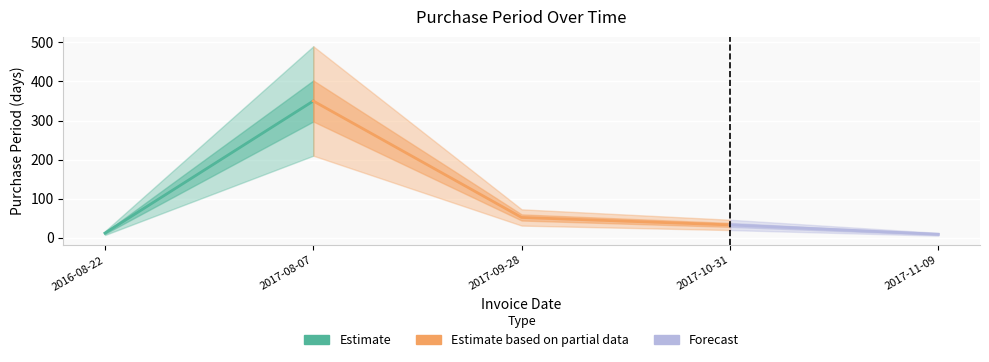

Rank the categories by value from highest to lowest.

2017-08-07, 2017-09-28, 2017-10-31, 2016-08-22, 2017-11-09